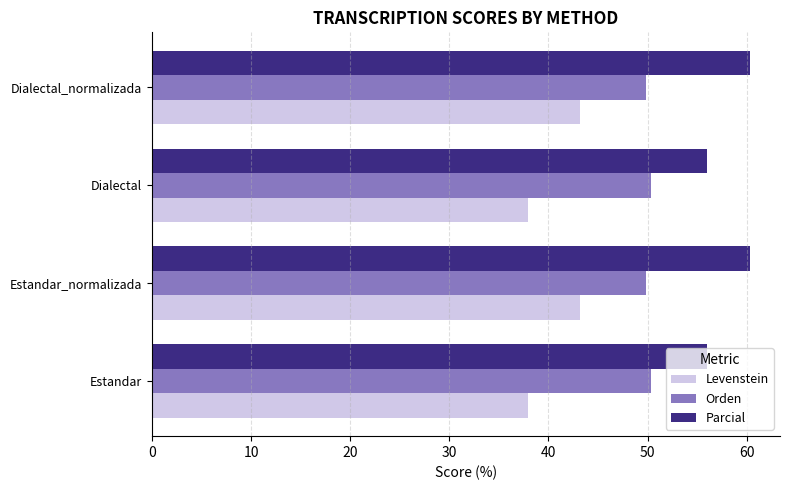

What is the minimum value for Orden?

49.8